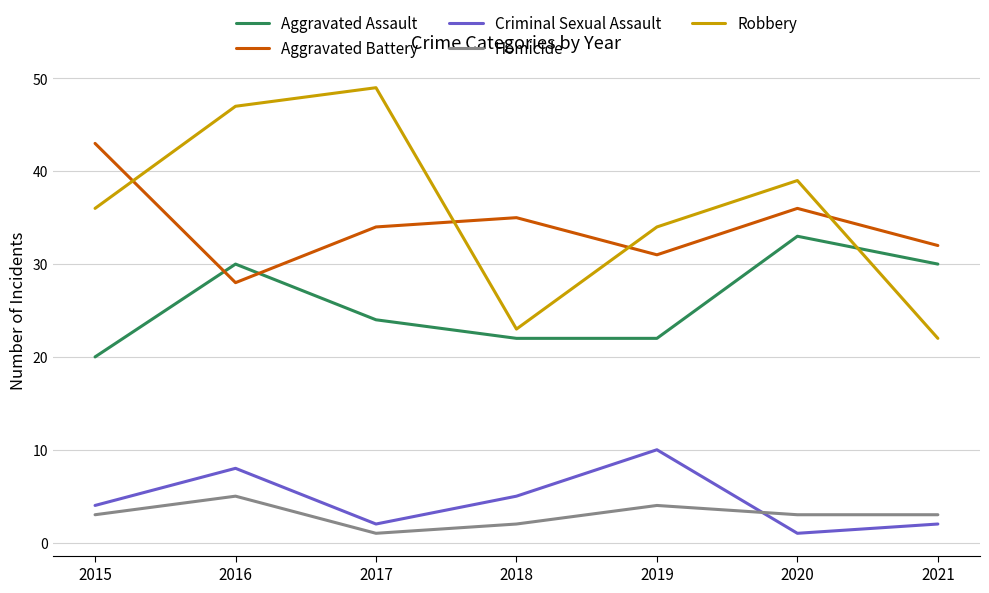

Which series changed the most between 2015 and 2016?

Aggravated Battery